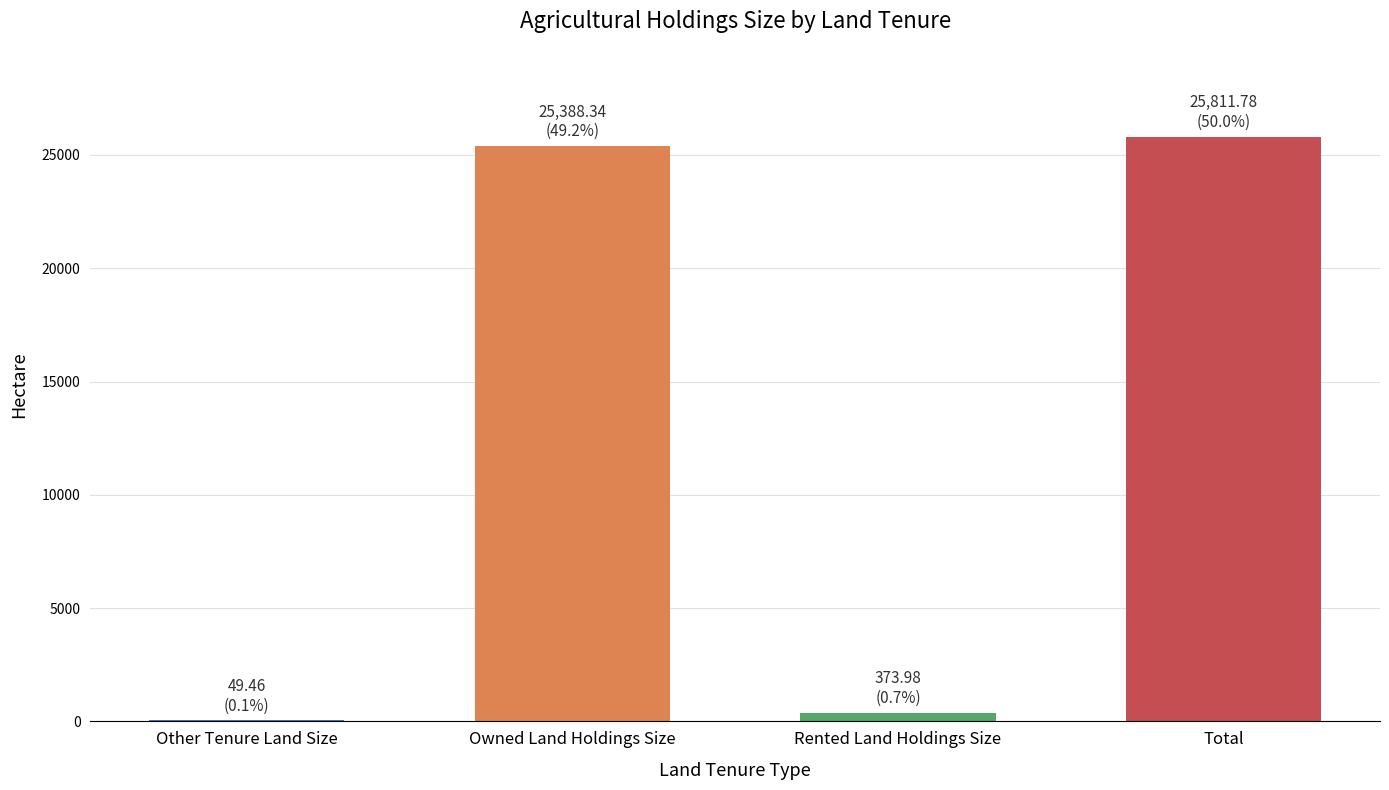

At which label is the value closest to 12930?

Owned Land Holdings Size